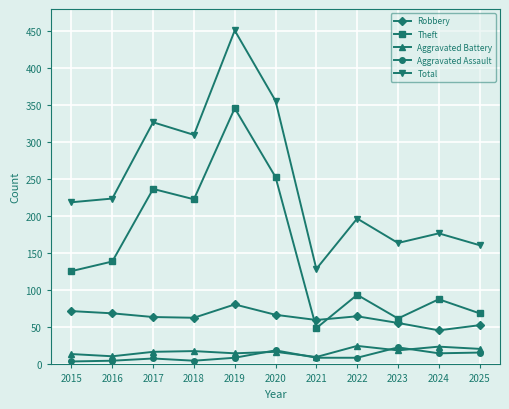

True or false: Total has more than 1 points higher than both neighbors.

True